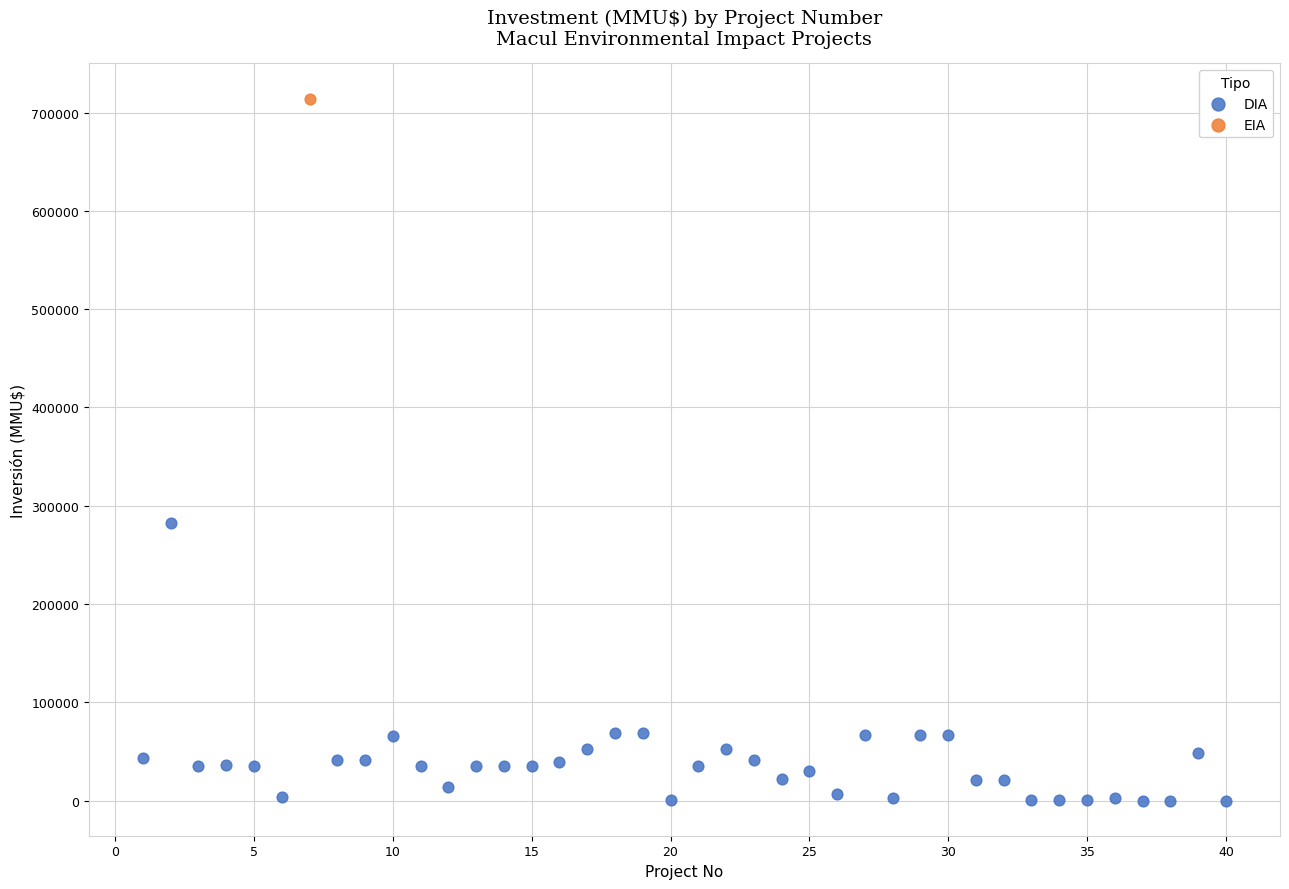

What are all the series names shown in the legend?

DIA, EIA